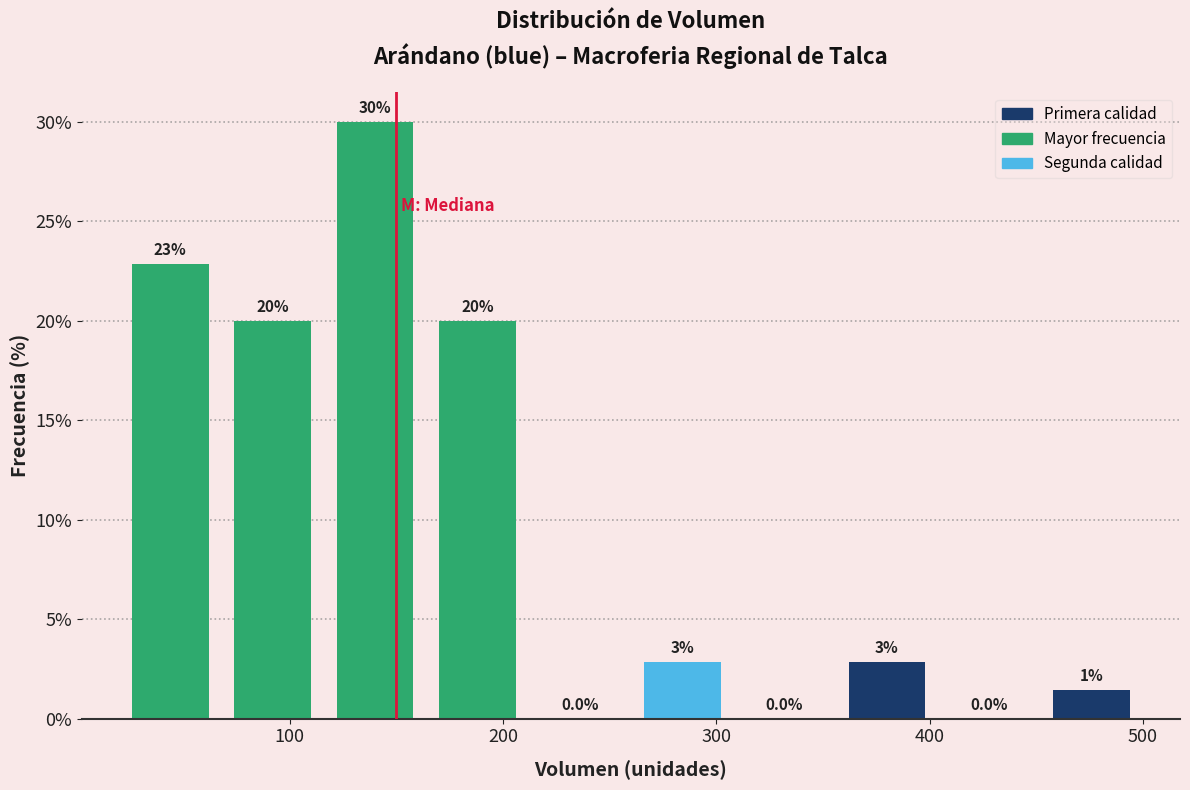

Over which range of the x-axis is the bar tallest?

116 to 164